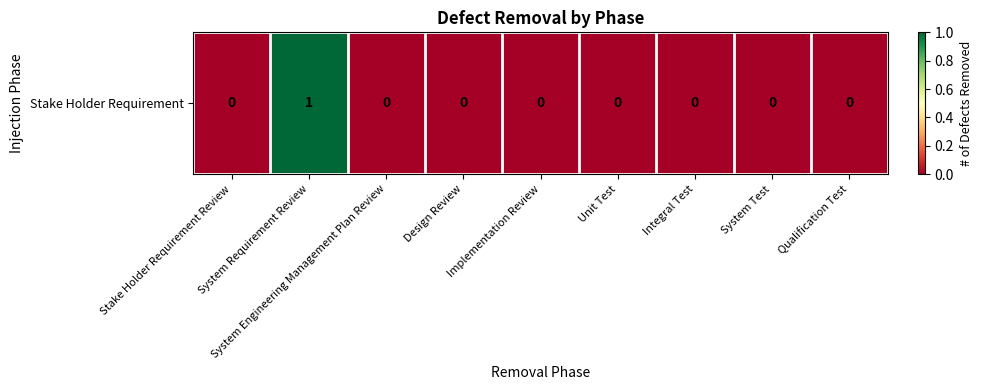

Is it true that the value at Design Review is 1?

False